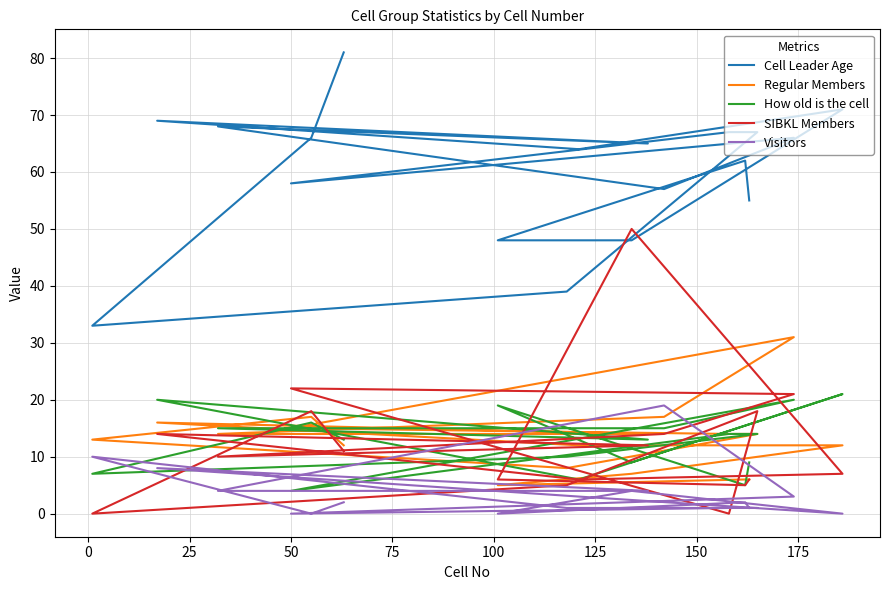

Is the value of SIBKL Members at 11 greater than the value of Cell Leader Age at 100?

No